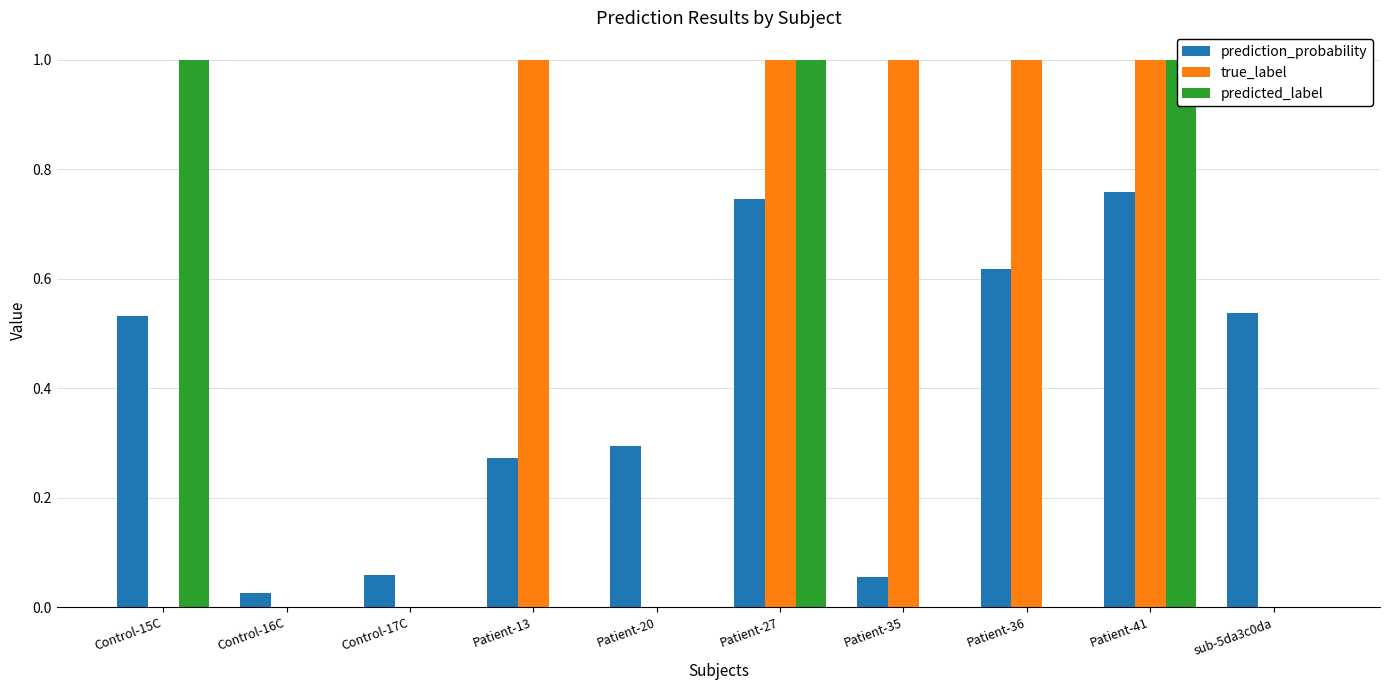

What value does the prediction_probability series have at Patient-27?

0.7